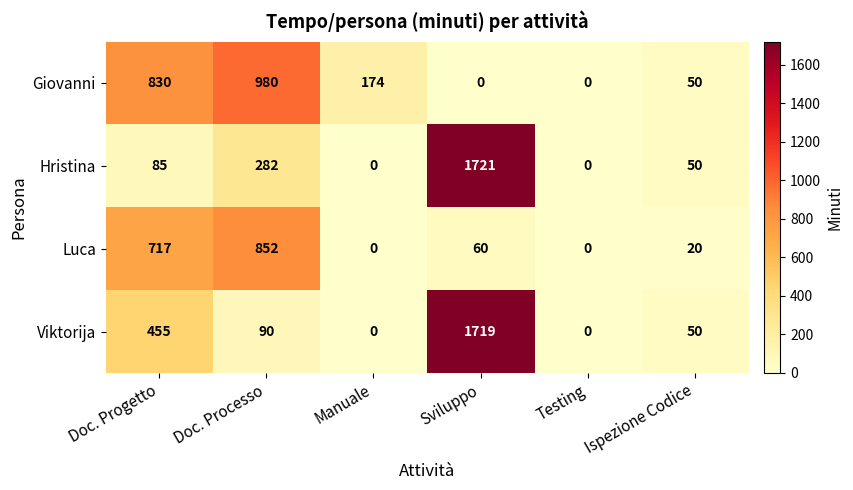

What is the sum of the Hristina values at Manuale and Doc. Processo?

282